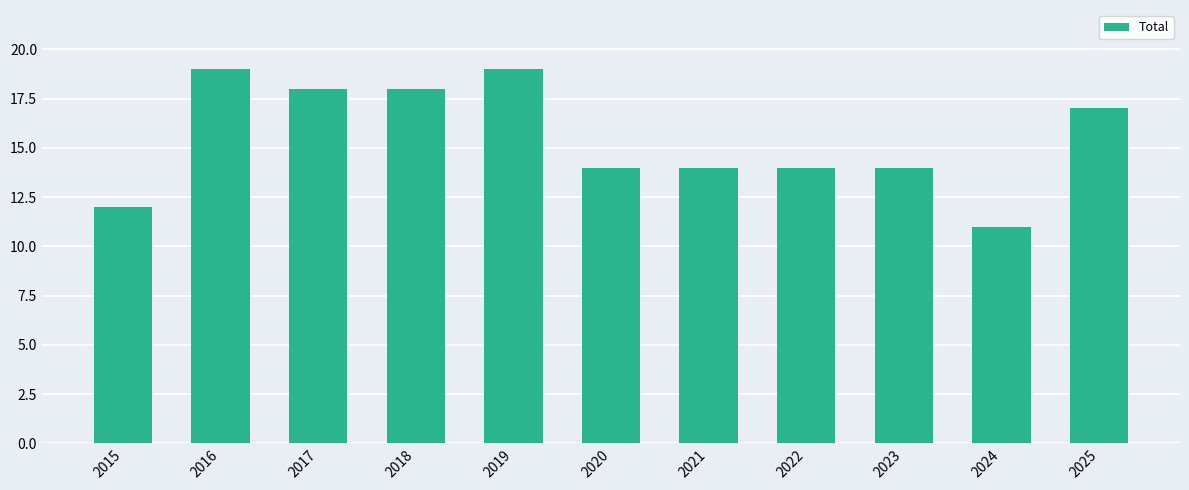

Does the chart contain any negative values?

No